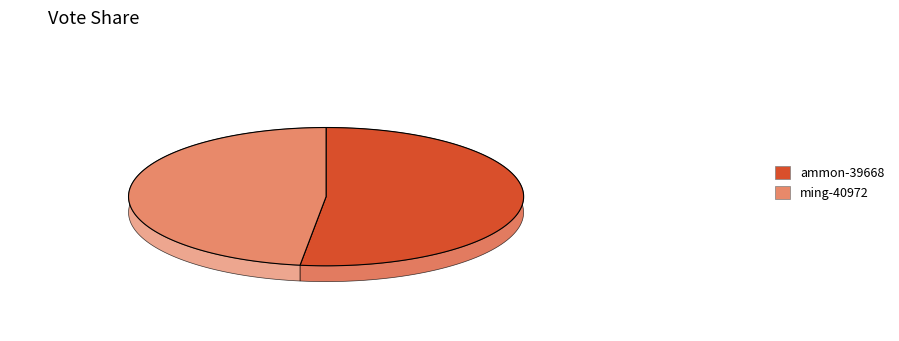

The ammon-39668 slice represents 58% of the pie. True or false?

False